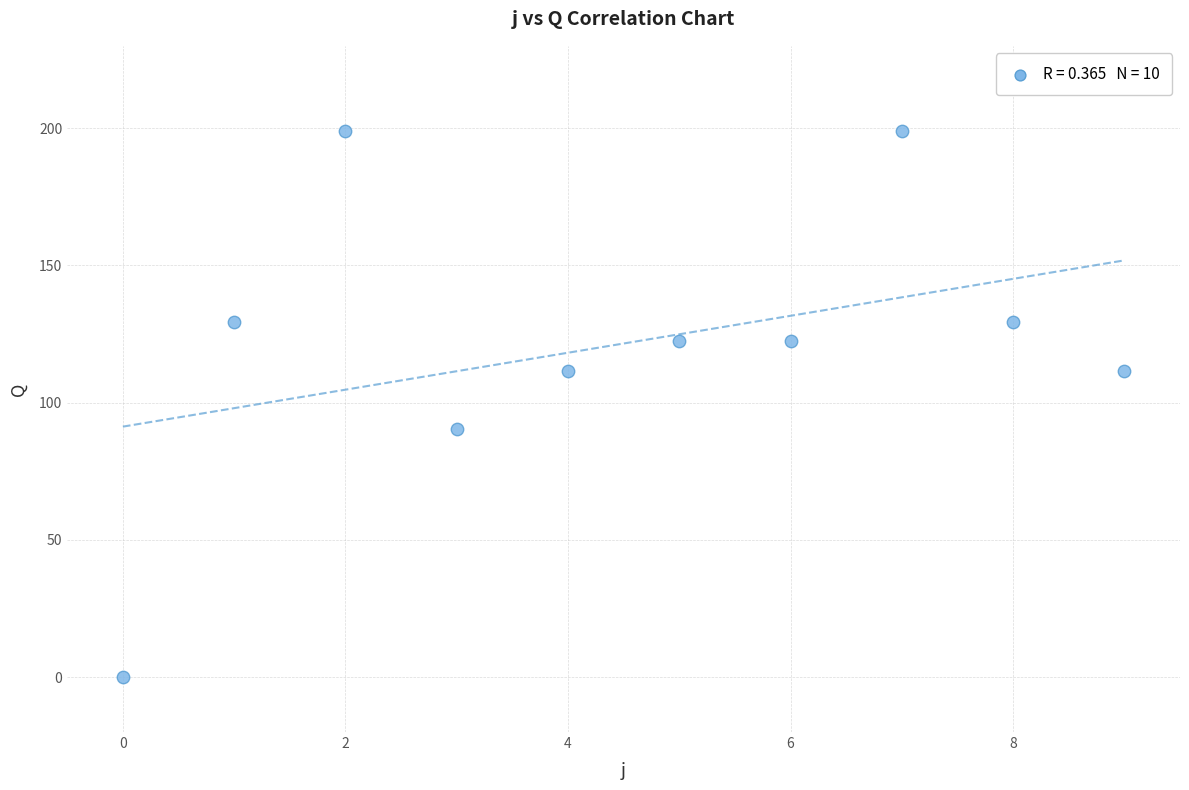

What Y value in the scatter plot is closest to 99?

90.5